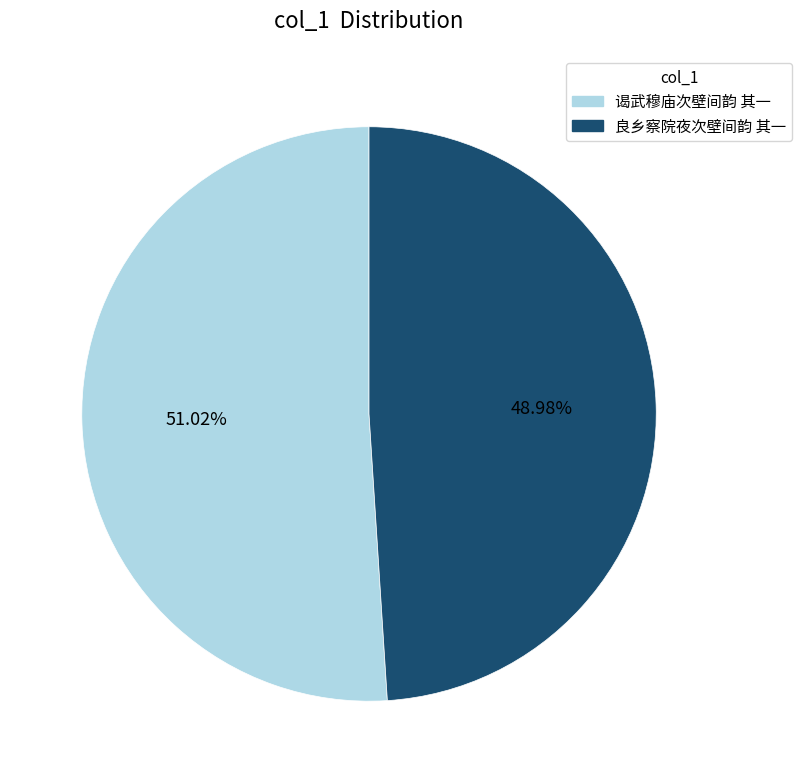

Approximately how many times larger is the value at 谒武穆庙次壁间韵 其一 compared to 良乡察院夜次壁间韵 其一?

1.0